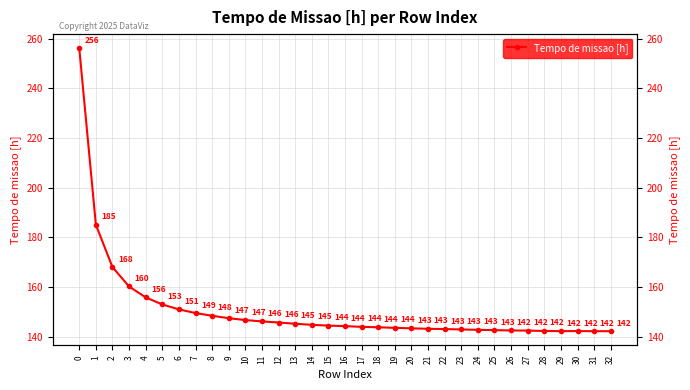

Between 31 and 20, which is larger?

20